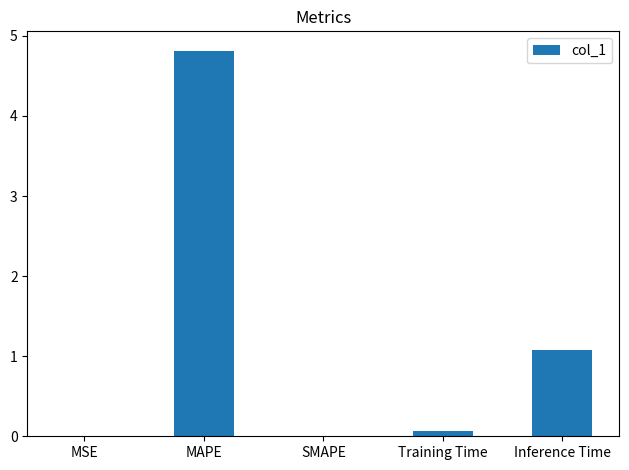

True or false: the data shows 3.4 at MAPE.

False